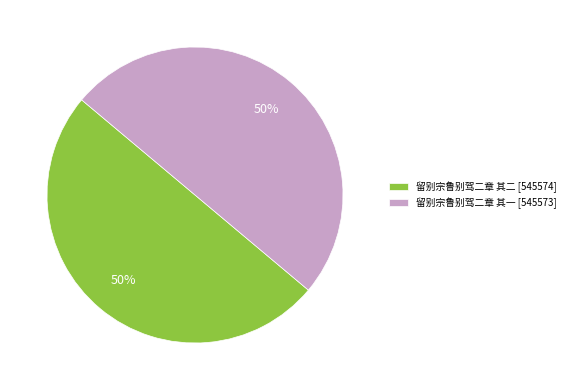

To the nearest percent, what portion does 留别宗鲁别驾二章 其二 represent?

50%